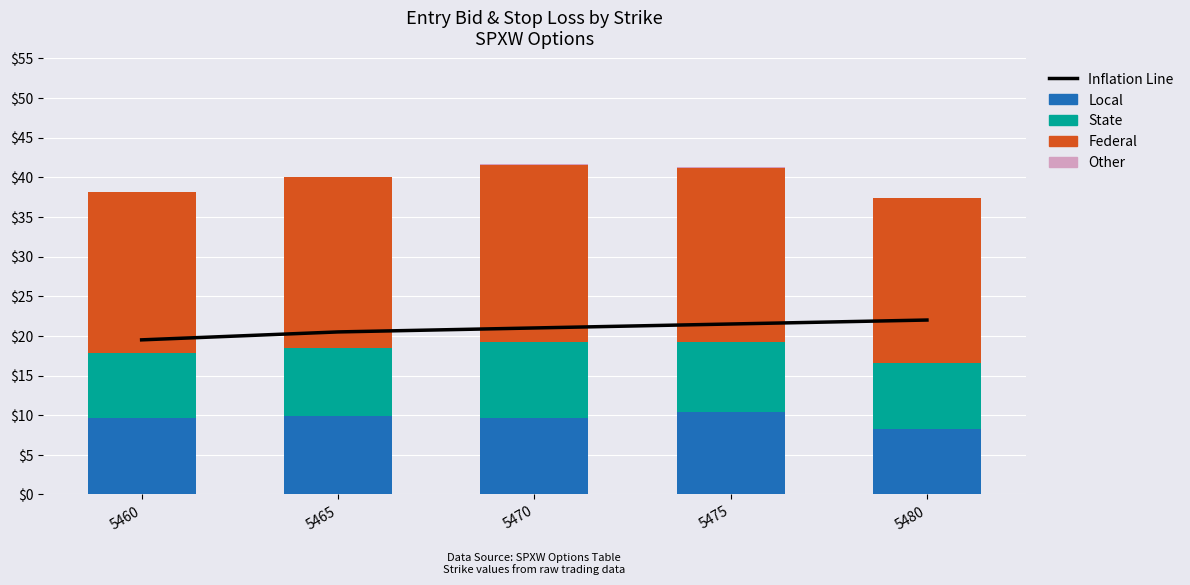

What is the value of the Inflation Line bar at the 4th from the left?

21.5